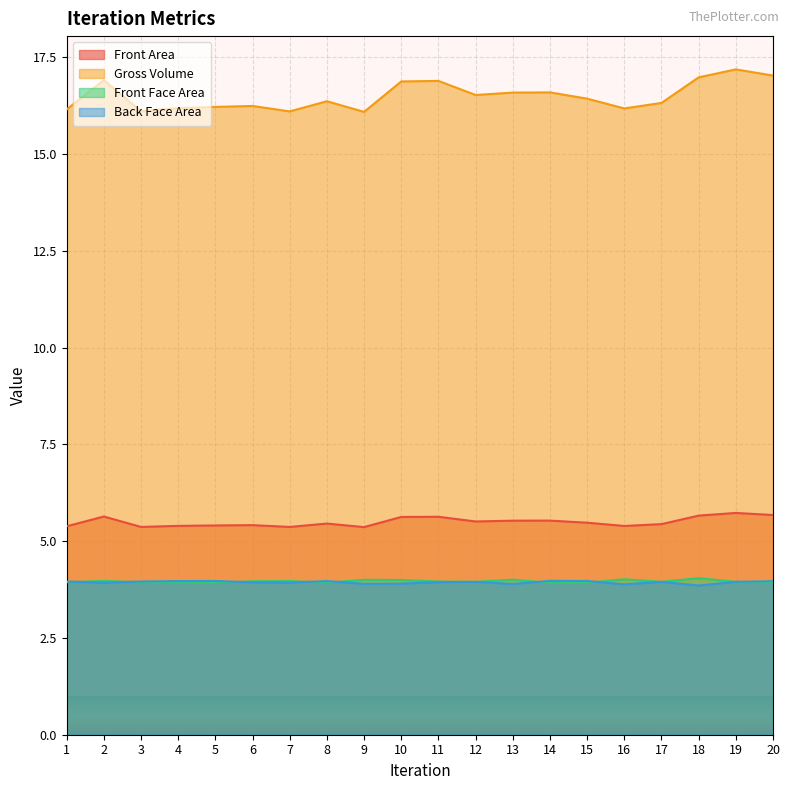

Reading right to left, transcribe all the data shown in this chart.

Front Area: 20=5.7	19=5.7	18=5.7	17=5.4	16=5.4	15=5.5	14=5.5	13=5.5	12=5.5	11=5.6	10=5.6	9=5.4	8=5.5	7=5.4	6=5.4	5=5.4	4=5.4	3=5.4	2=5.6	1=5.4
Gross Volume: 20=17.0	19=17.2	18=17.0	17=16.3	16=16.2	15=16.4	14=16.6	13=16.6	12=16.5	11=16.9	10=16.9	9=16.1	8=16.4	7=16.1	6=16.2	5=16.2	4=16.2	3=16.1	2=16.9	1=16.2
Front Face Area: 20=3.9	19=3.9	18=4.0	17=4.0	16=4.0	15=3.9	14=3.9	13=4.0	12=4.0	11=4.0	10=4.0	9=4.0	8=3.9	7=4.0	6=4.0	5=3.9	4=3.9	3=3.9	2=4.0	1=3.9
Back Face Area: 20=4.0	19=4.0	18=3.9	17=3.9	16=3.9	15=4.0	14=4.0	13=3.9	12=3.9	11=3.9	10=3.9	9=3.9	8=4.0	7=3.9	6=3.9	5=4.0	4=4.0	3=4.0	2=3.9	1=4.0